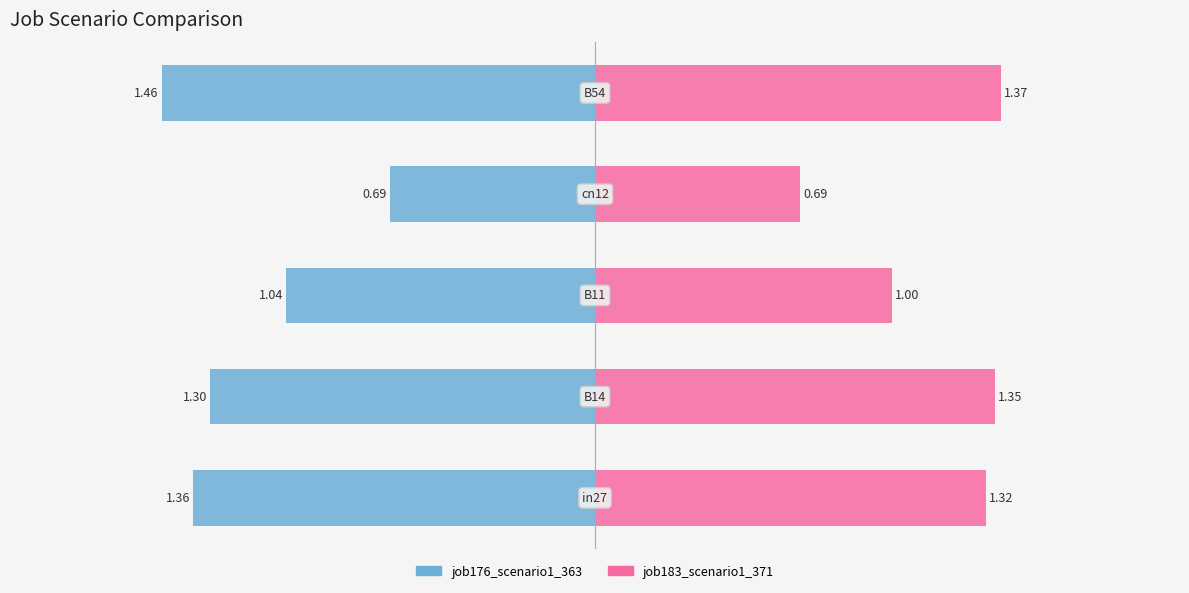

What are all the series names shown in the legend?

job176_scenario1_363, job183_scenario1_371